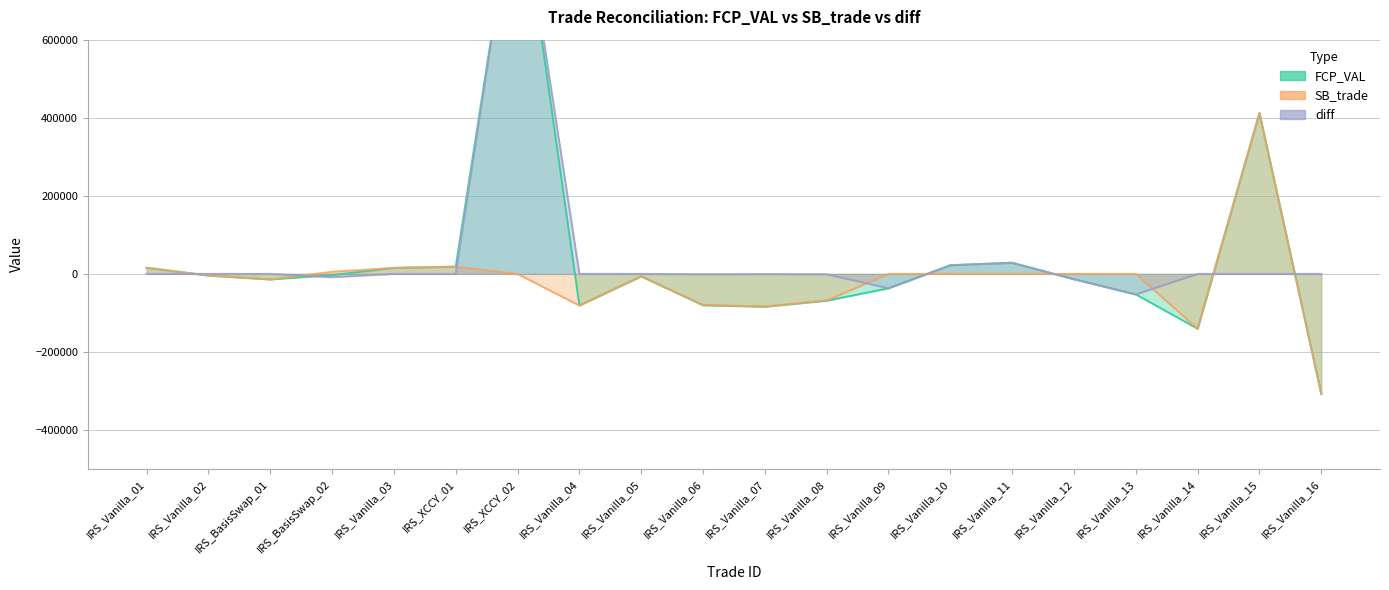

List the labels in order of FCP_VAL value, largest first.

IRS_XCCY_02, IRS_Vanilla_15, IRS_Vanilla_11, IRS_Vanilla_10, IRS_XCCY_01, IRS_Vanilla_01, IRS_Vanilla_03, IRS_BasisSwap_02, IRS_Vanilla_02, IRS_Vanilla_05, IRS_Vanilla_12, IRS_BasisSwap_01, IRS_Vanilla_09, IRS_Vanilla_13, IRS_Vanilla_08, IRS_Vanilla_06, IRS_Vanilla_04, IRS_Vanilla_07, IRS_Vanilla_14, IRS_Vanilla_16